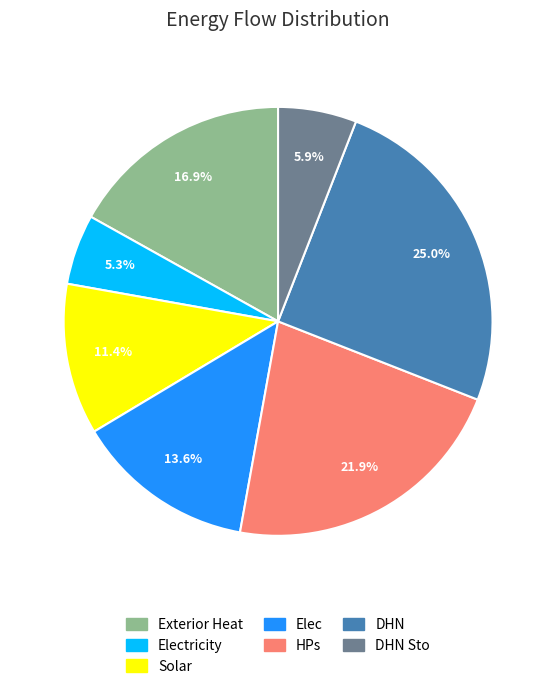

Does any single category account for the majority?

No